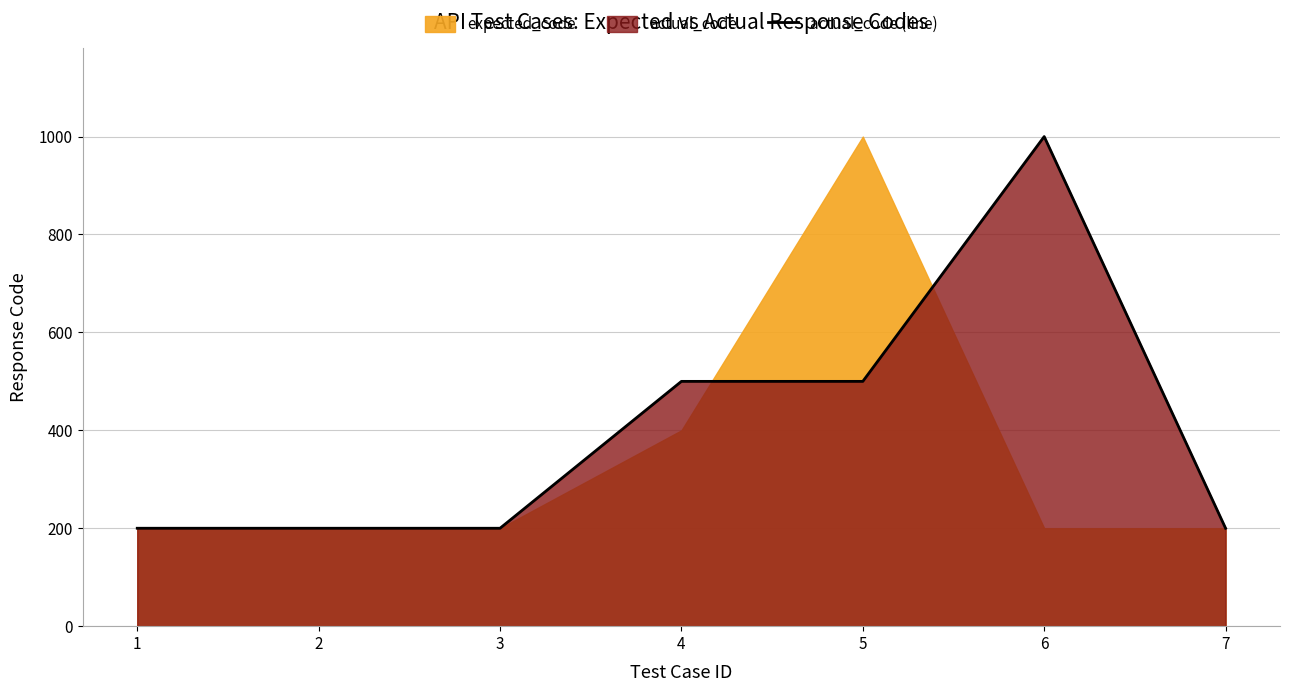

True or false: the data has more than 1 interior local peaks.

False